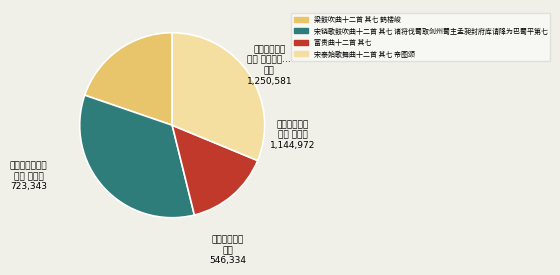

Between 梁鼓吹曲十二首 其七 鹤楼峻 and 宋铙歌鼓吹曲十二首 其七 诸将伐蜀取剑州蜀主孟昶封府库请䧏为巴蜀平第七, which is larger?

宋铙歌鼓吹曲十二首 其七 诸将伐蜀取剑州蜀主孟昶封府库请䧏为巴蜀平第七